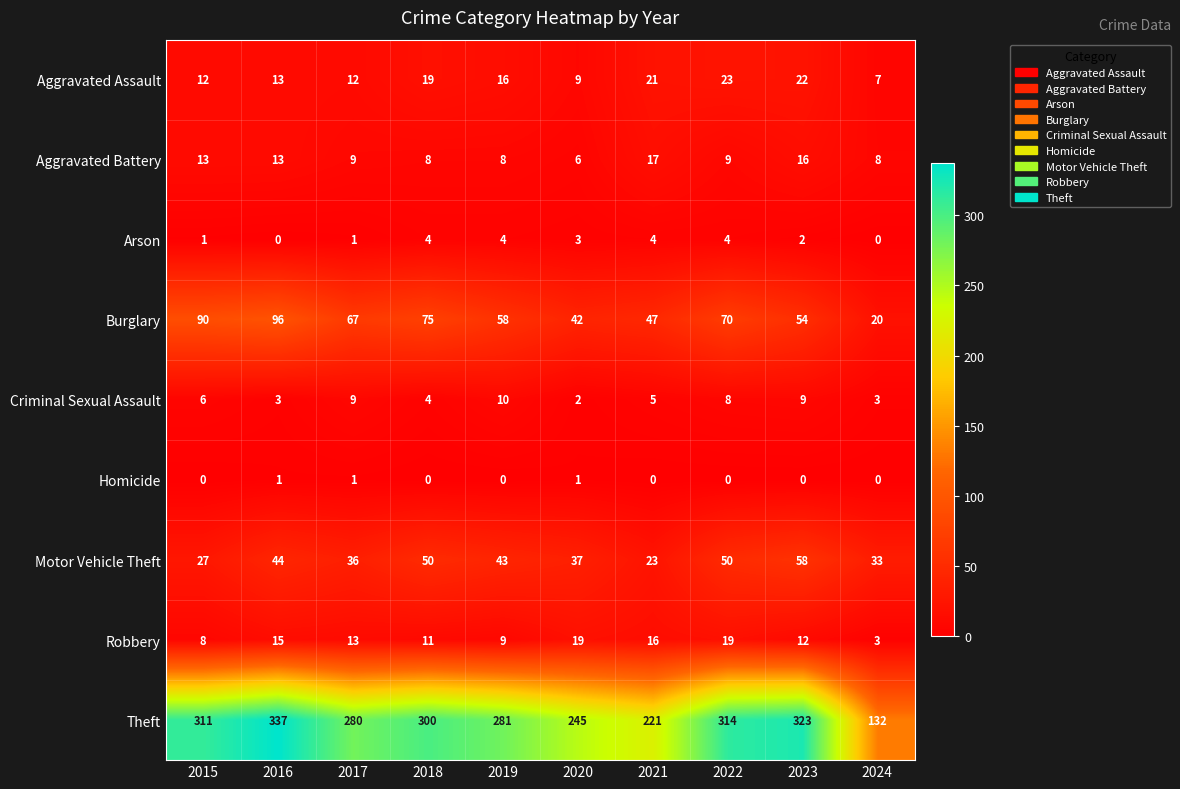

Which label corresponds to the largest value in the chart?

2016